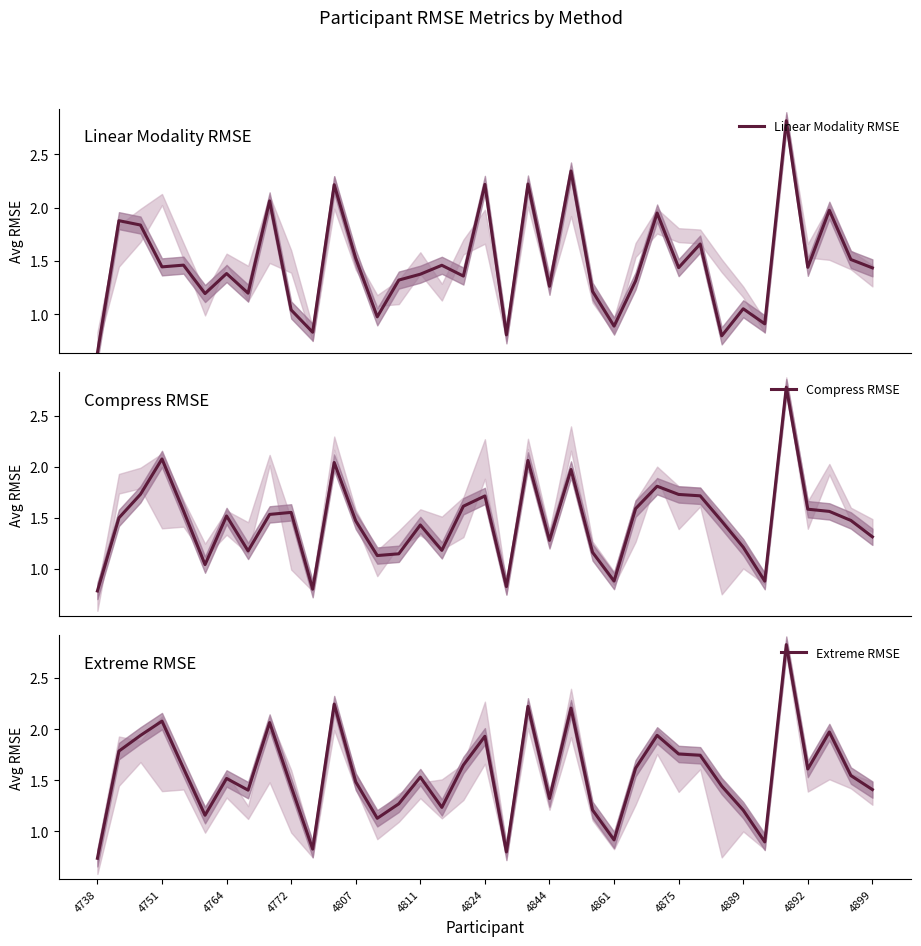

What is the maximum value for Linear Modality RMSE?

2.8